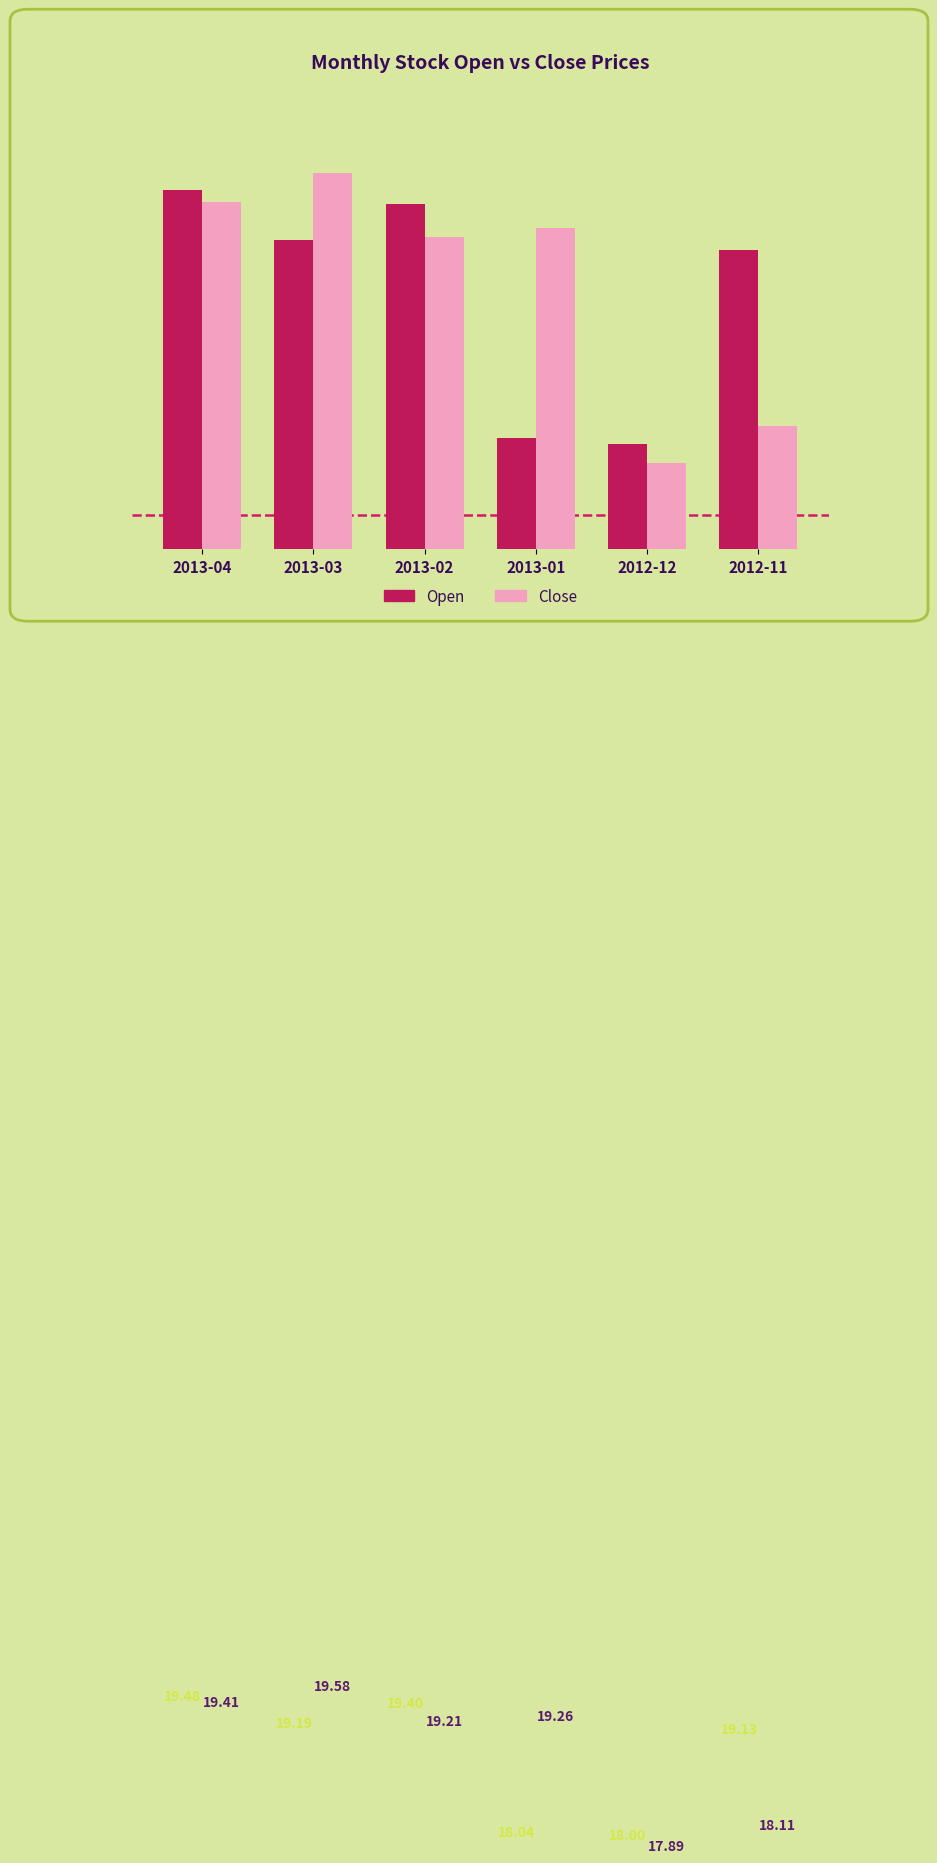

Which category has the highest value in the Open series?

2013-04